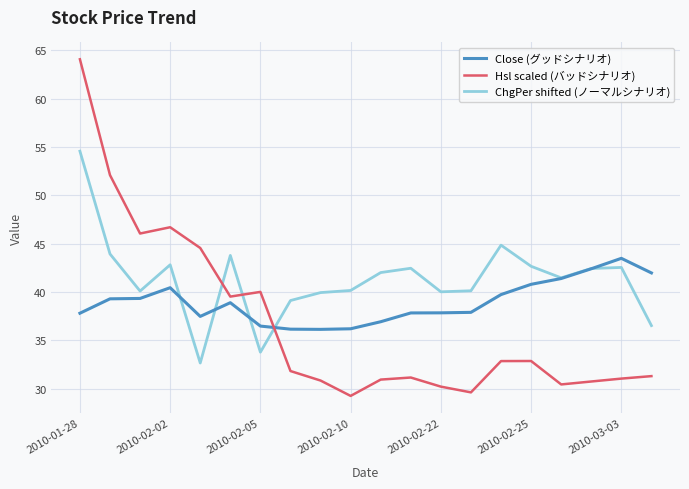

Which series has the largest total across all categories?

ChgPer shifted (ノーマルシナリオ)